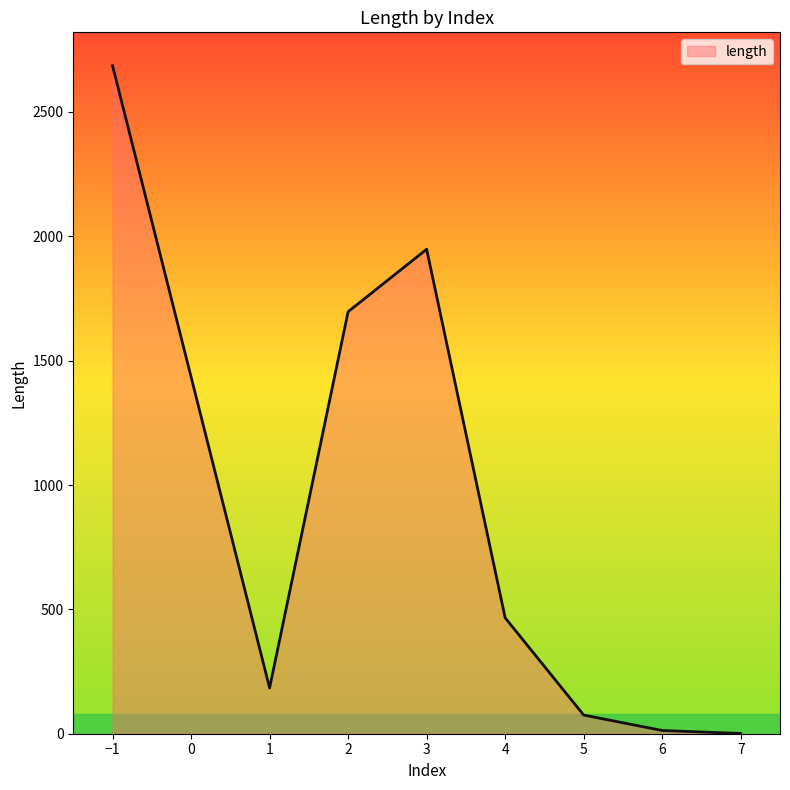

What is the difference between the second highest and second lowest values?

1935